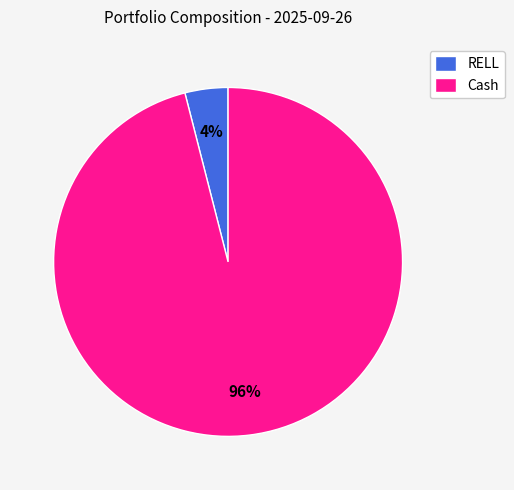

To the nearest percent, what is the difference between the Cash and RELL slice percentages?

92%